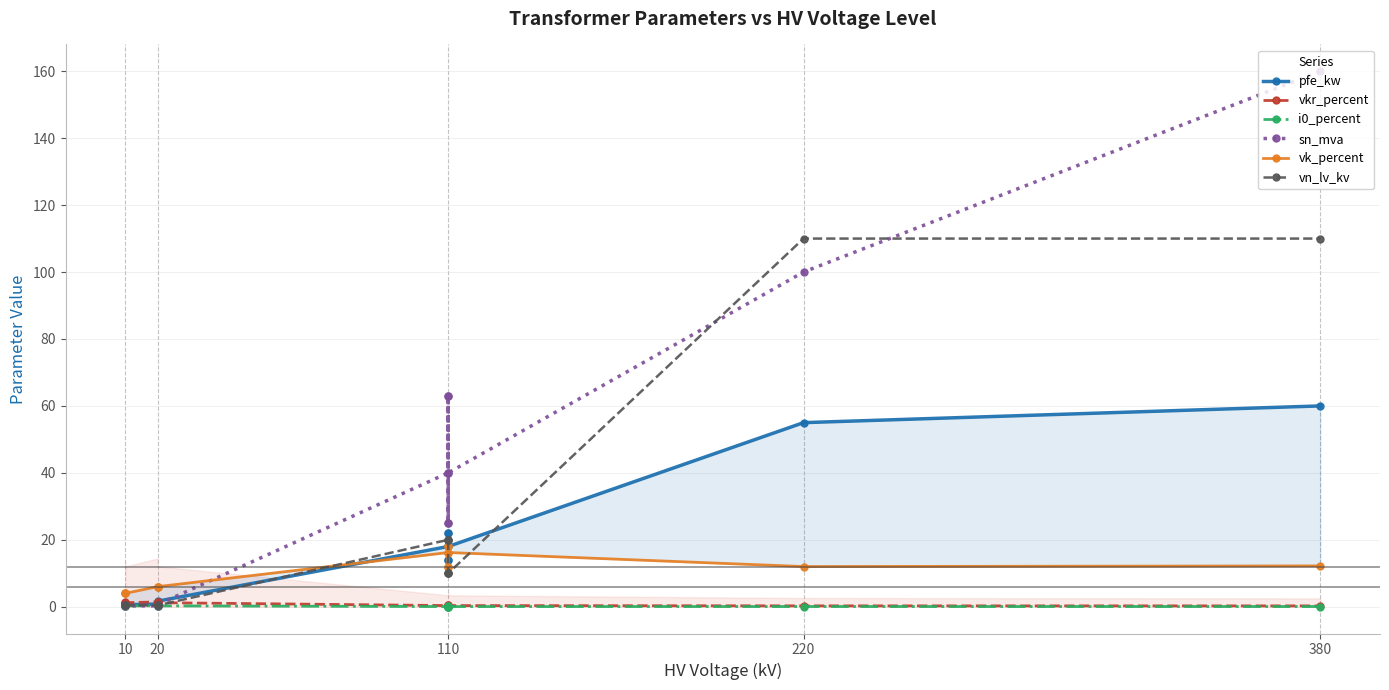

What is the label of the 1st point from the left?

10